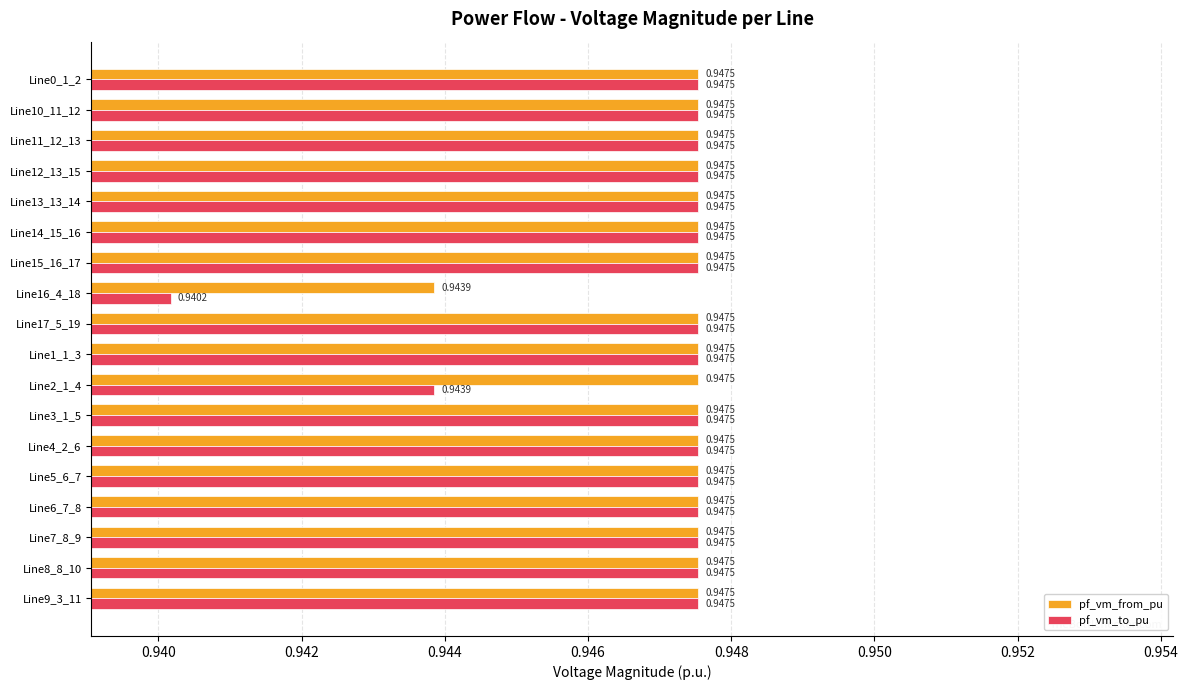

How many pf_vm_from_pu values are between 0 and 1?

18